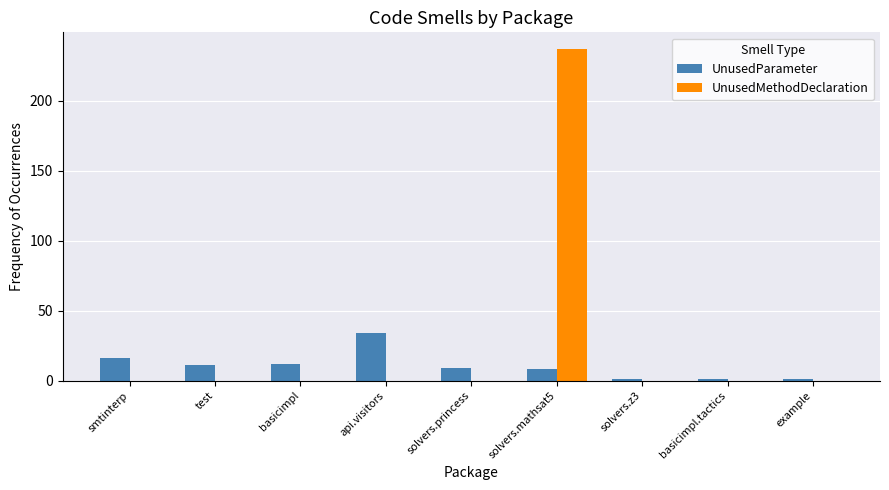

What are all the series names shown in the legend?

UnusedParameter, UnusedMethodDeclaration